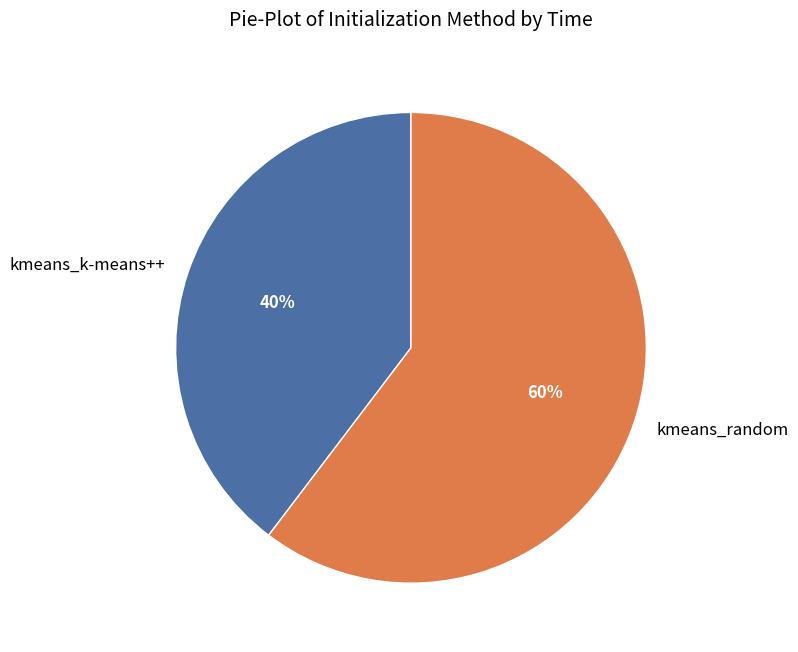

Is kmeans_k-means++ the majority of the pie?

No